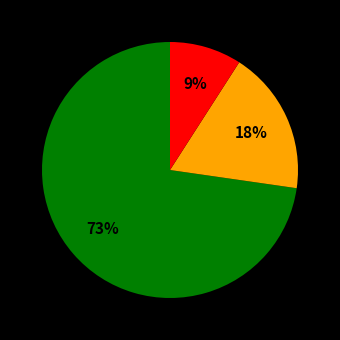

To the nearest percent, what is the difference between the largest and smallest slice percentages?

64%